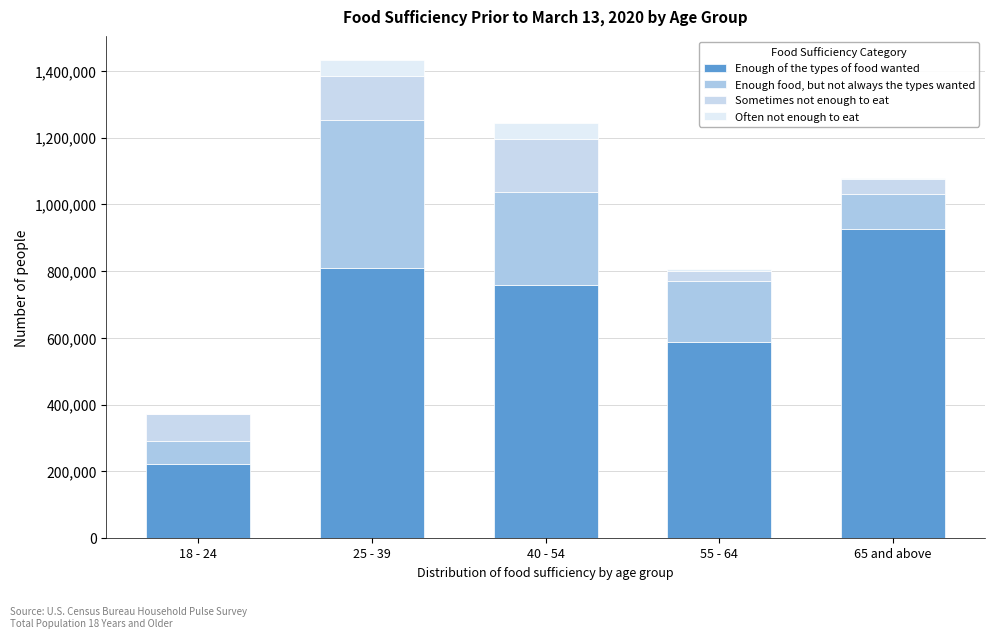

How many data points does each series have?

5